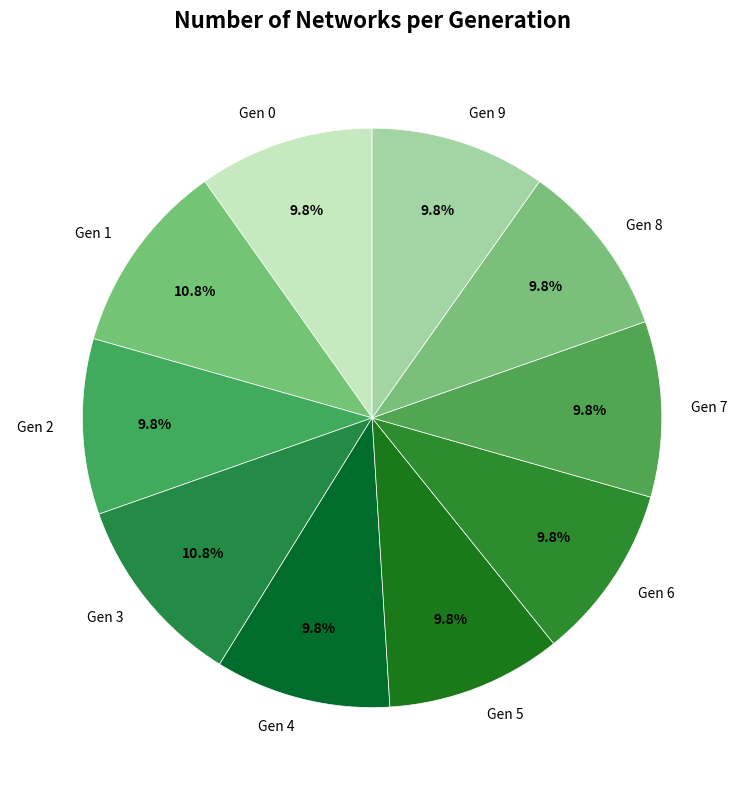

What is the total percentage of Gen 5 and Gen 4?

19.6%